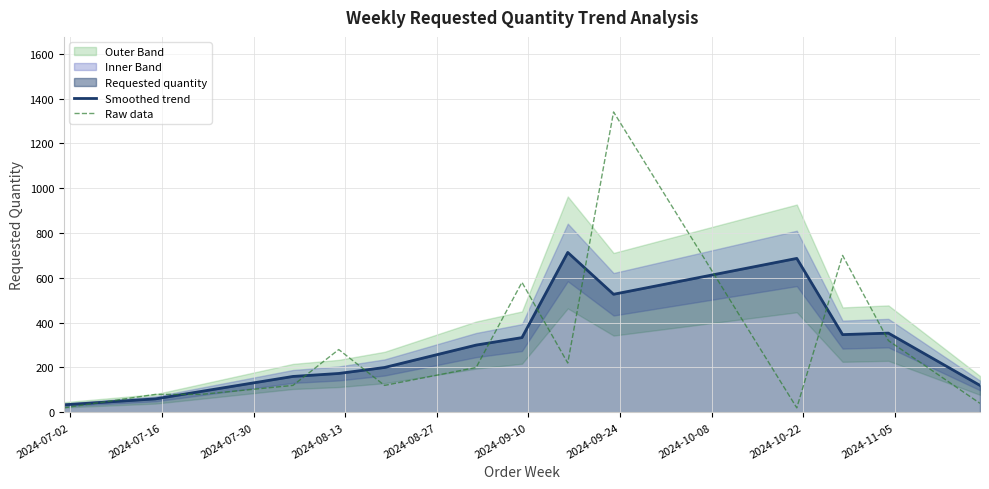

What is the maximum value for Raw data?

1340.0